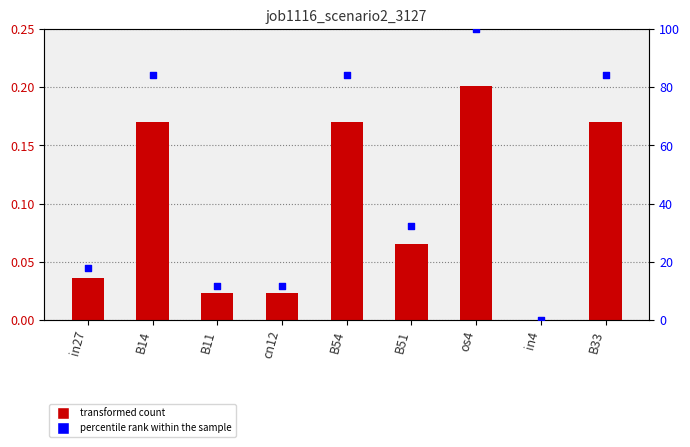

Which series reaches the maximum Y coordinate?

percentile rank within the sample